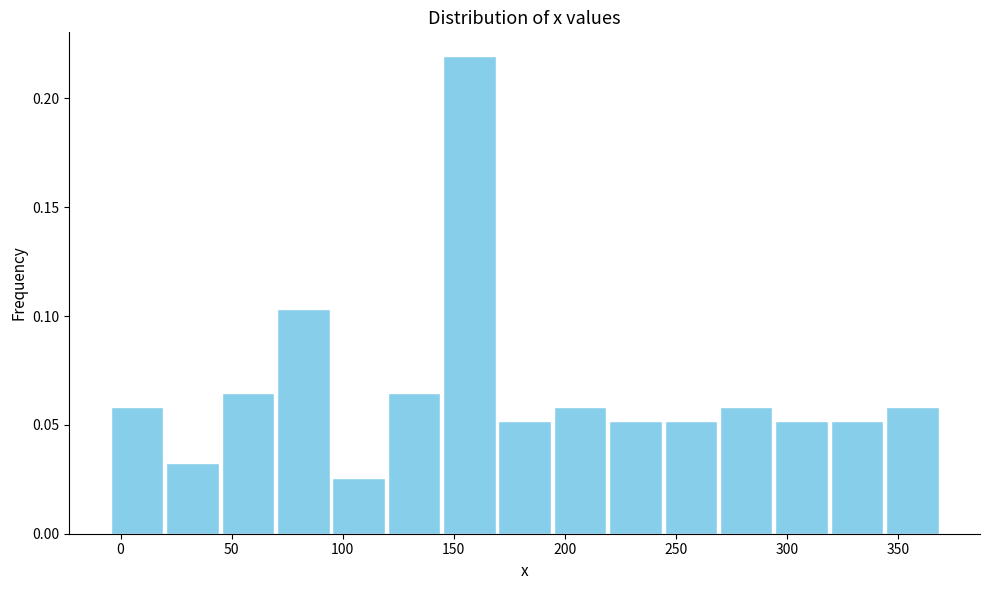

Reading left to right, transcribe this chart: for each bar, give the range it covers on the x-axis and its height. Neither the bar edges nor the heights are printed on the chart, so give them approximately, as read against the axes.

-5 to 20: 0.060
20 to 45: 0.030
45 to 70: 0.065
70 to 95: 0.105
95 to 120: 0.025
120 to 145: 0.065
145 to 170: 0.220
170 to 195: 0.050
195 to 220: 0.060
220 to 245: 0.050
245 to 270: 0.050
270 to 295: 0.060
295 to 320: 0.050
320 to 345: 0.050
345 to 370: 0.060